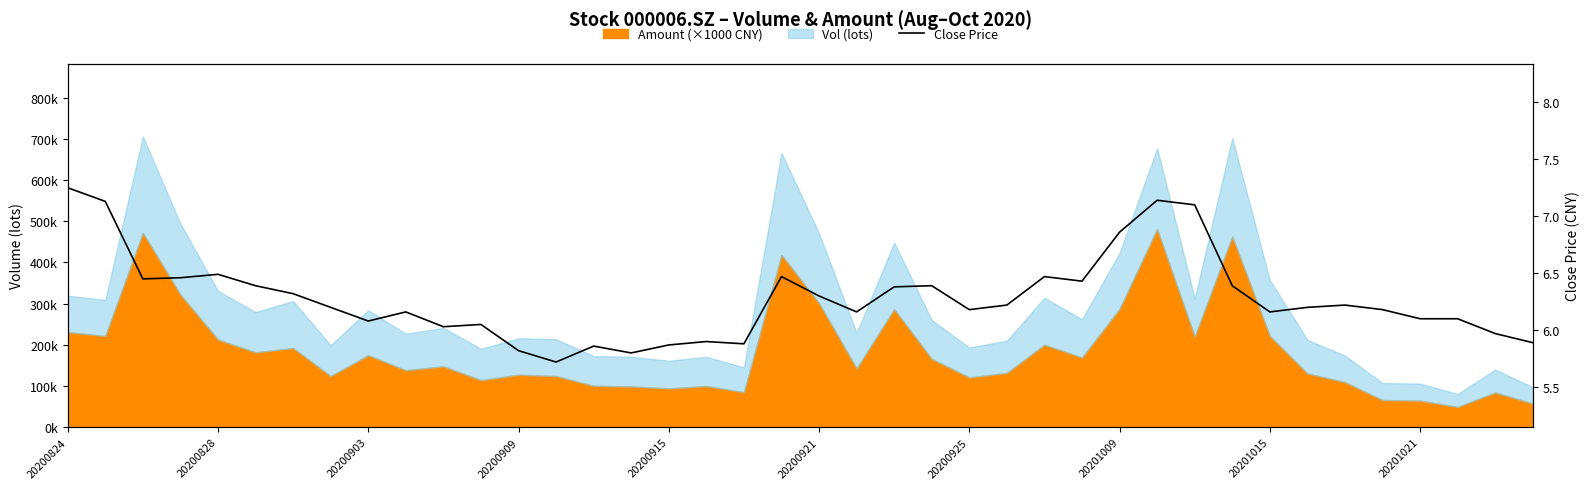

Is it true that the value at 20201021 is 6.1?

True